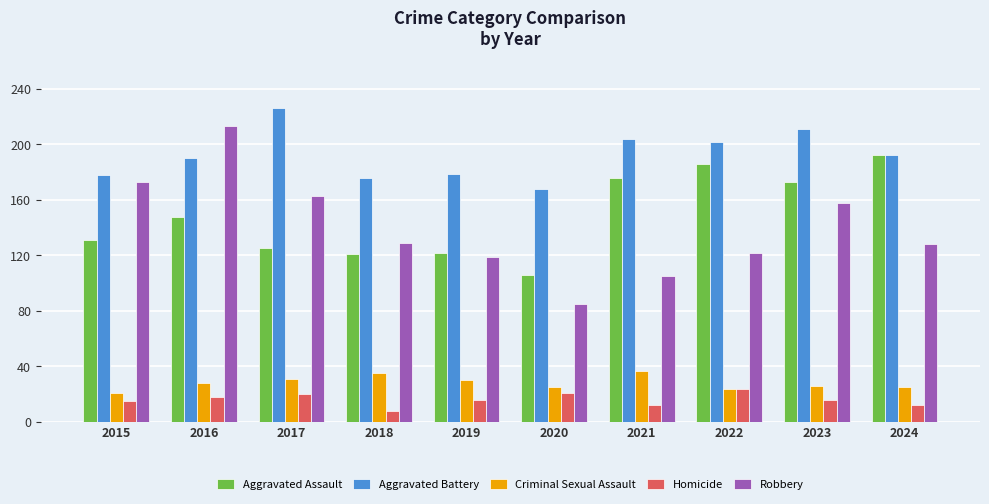

What is the value of the Aggravated Battery bar at the 2nd from the left?

190